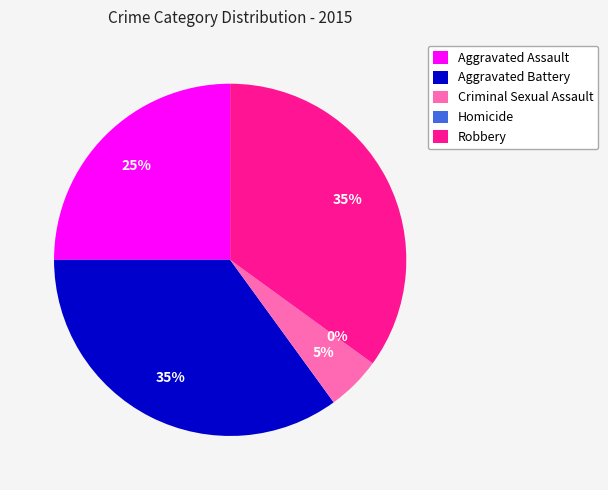

Which category has the biggest portion of the pie?

Aggravated Battery